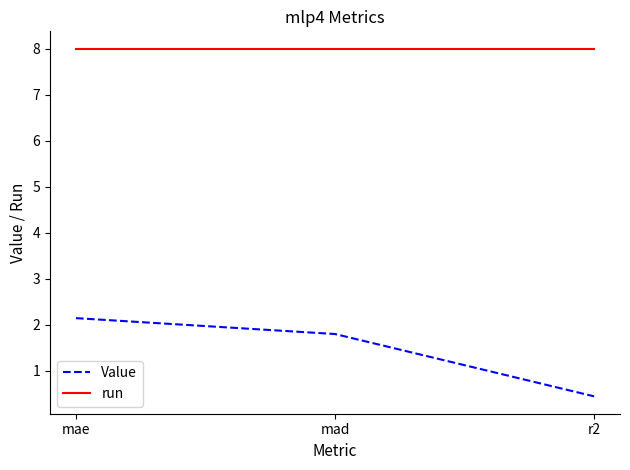

What position from the left is mad?

2